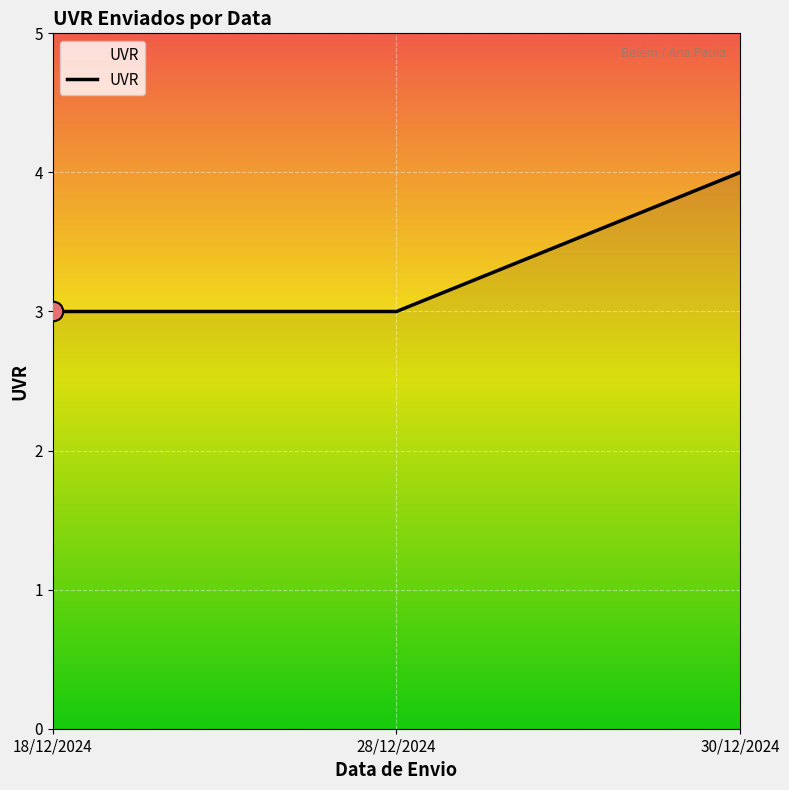

Is it true that the value at 18/12/2024 is 4?

False